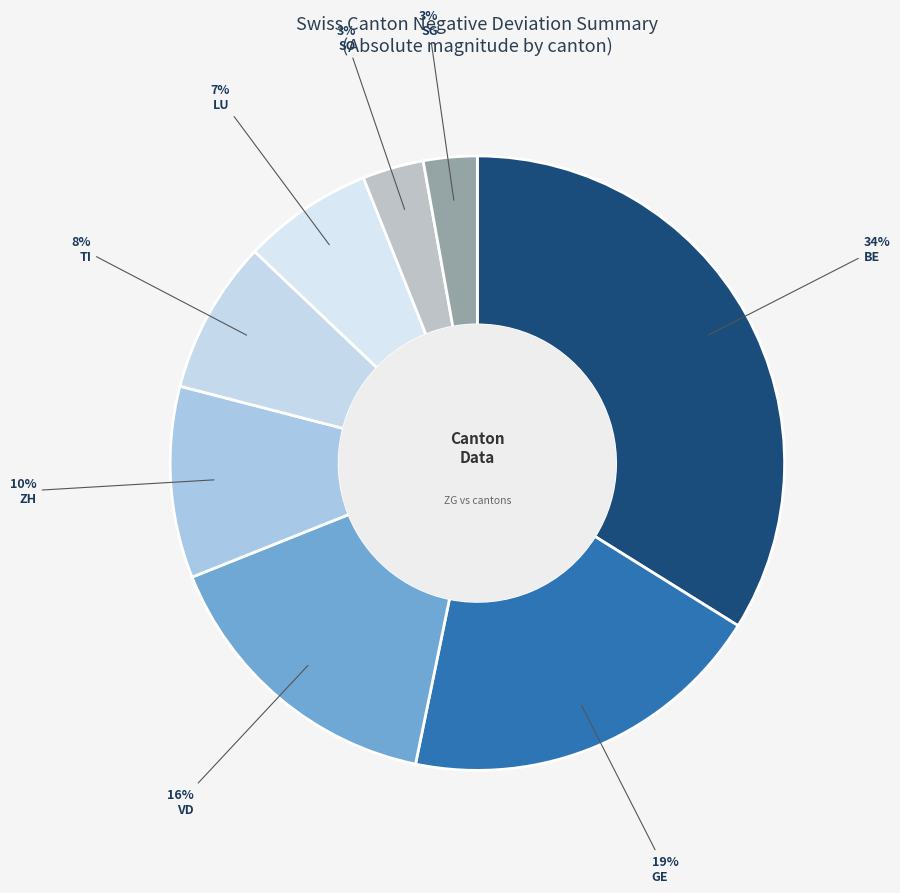

Does any single category account for the majority?

No